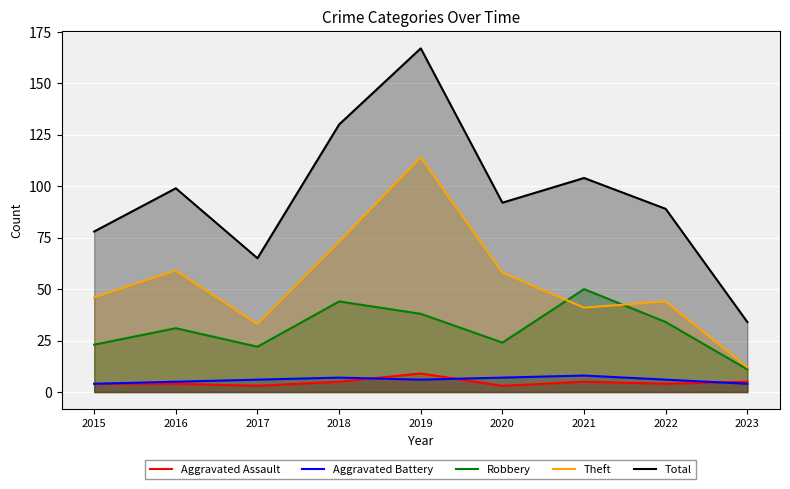

Does the chart display data point markers on the line(s)?

No